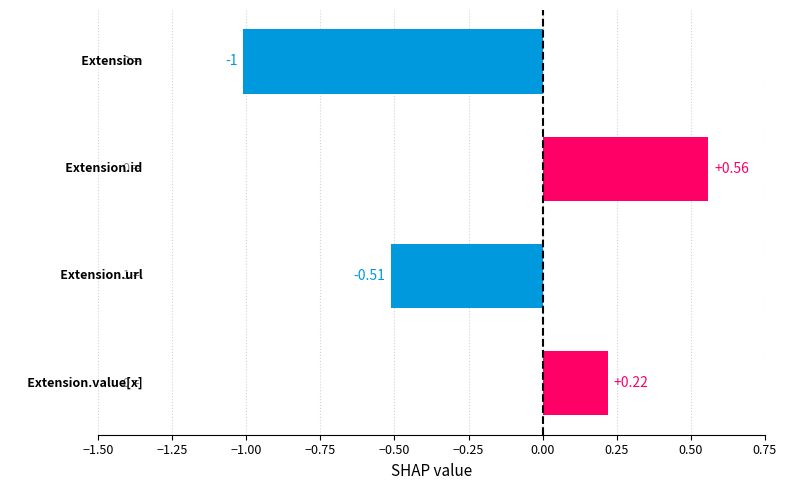

What is the sum of all Min values?

1